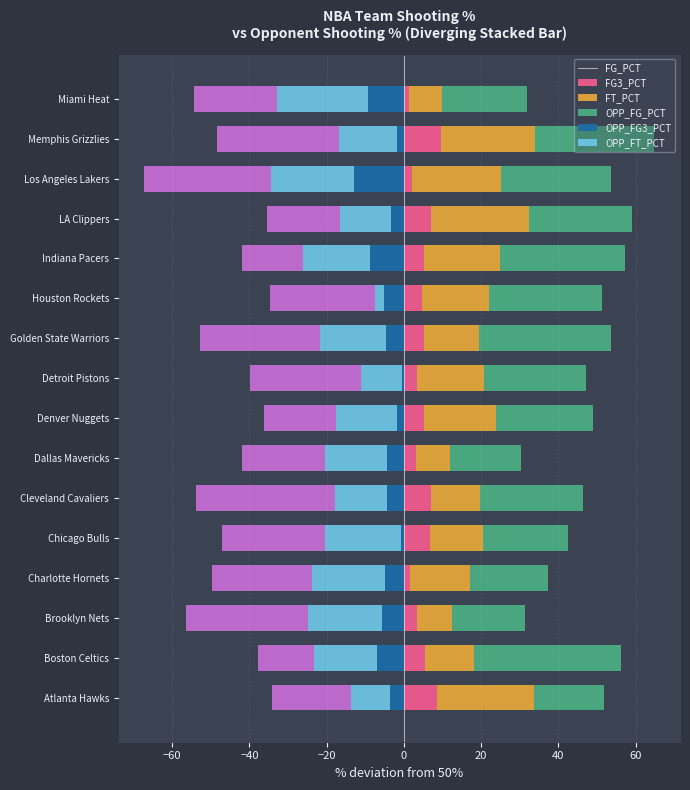

At how many categories does at least one series exceed -16?

16